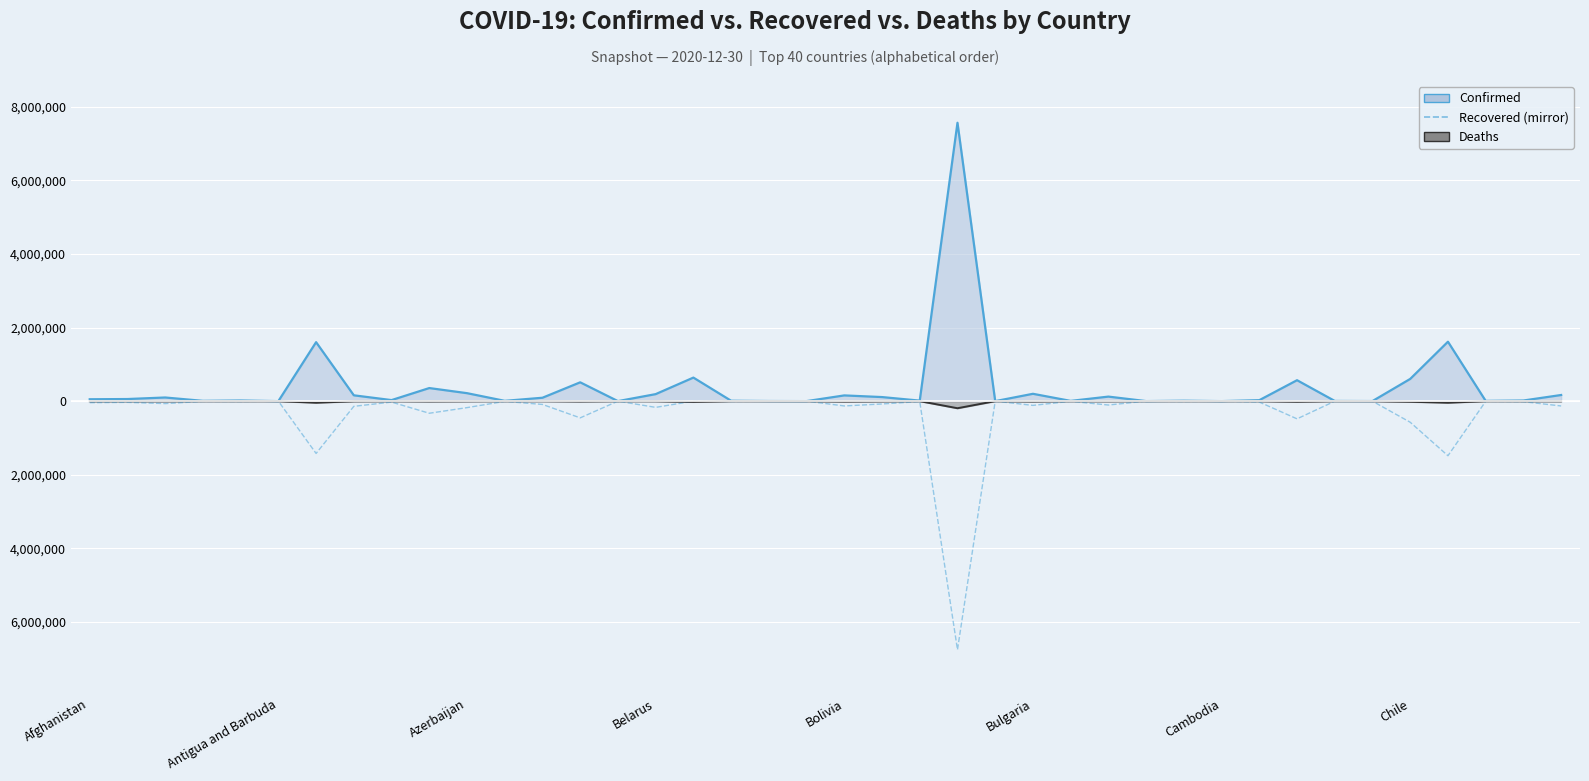

Is it true that Deaths (line) equals -21 at 22?

False